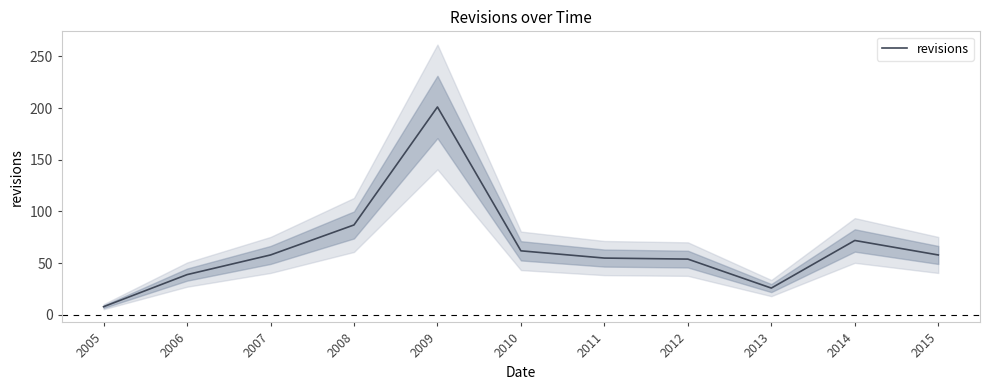

How many points are lower than both their immediate neighbors (excluding endpoints)?

1